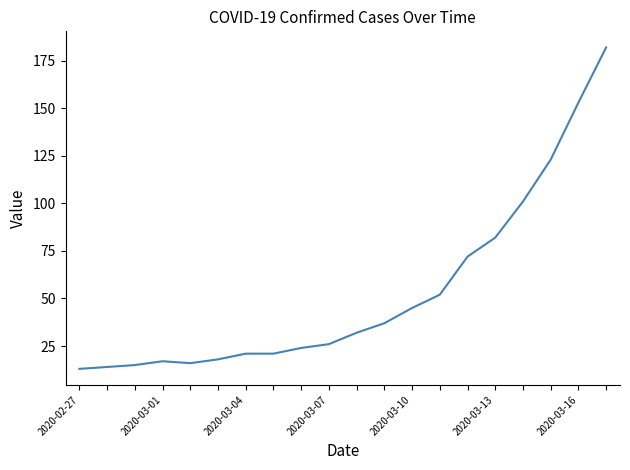

What is the difference between the maximum and minimum values?

169